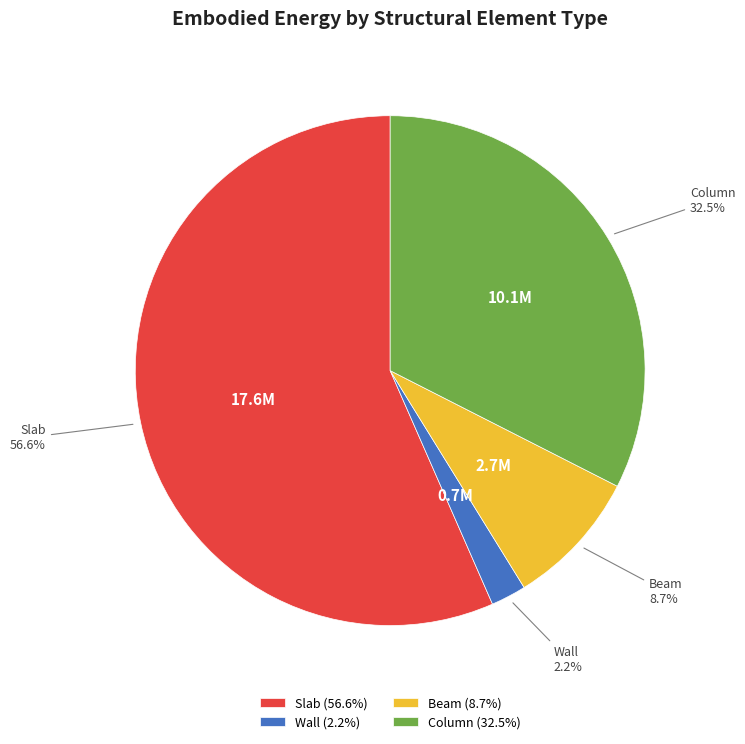

To the nearest percent, what is the average slice percentage?

25%